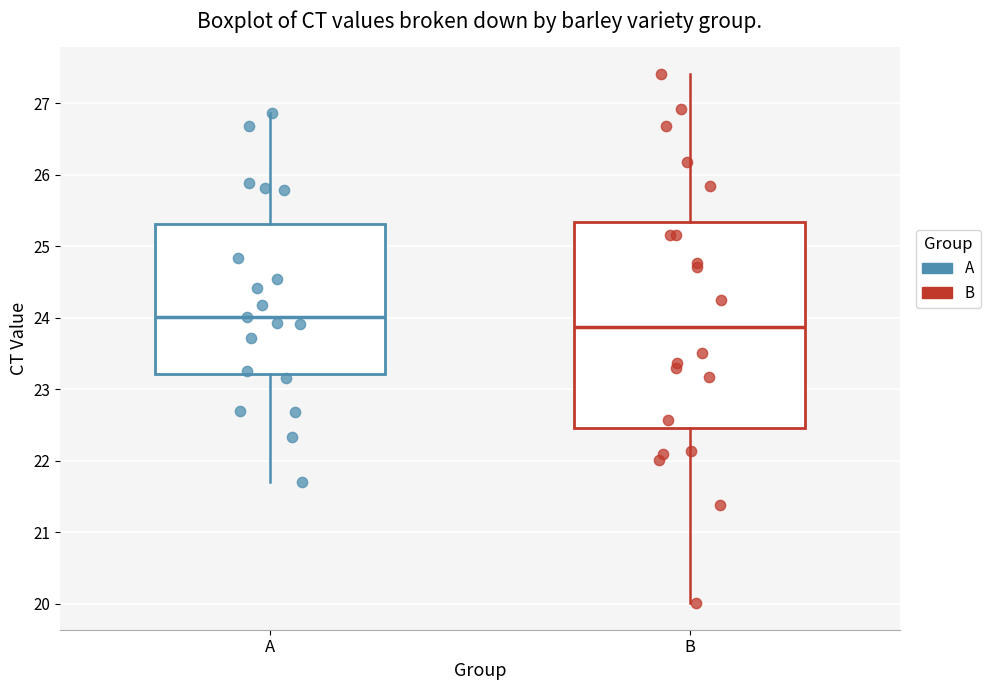

Where is the upper edge of the box for B on the y-axis? The values are not printed on the chart, so give them approximately, as read against the axis.

25.3